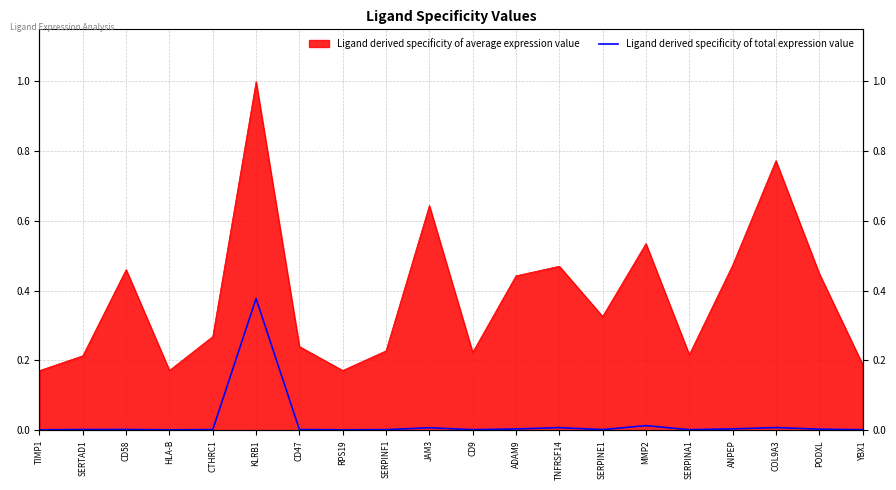

The value at TNFRSF14 is 0.0. True or false?

False